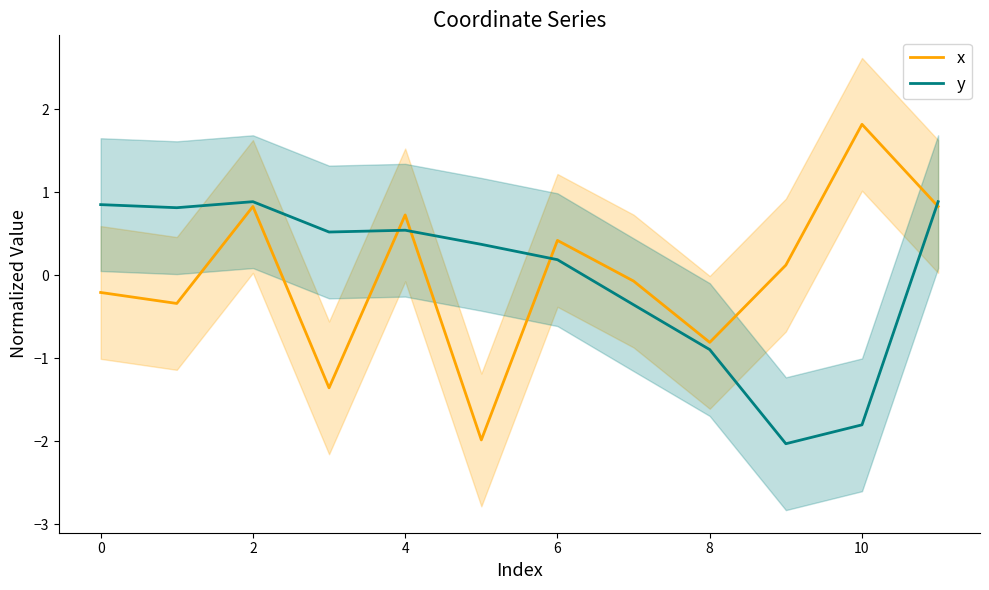

At which label does y reach its peak?

2